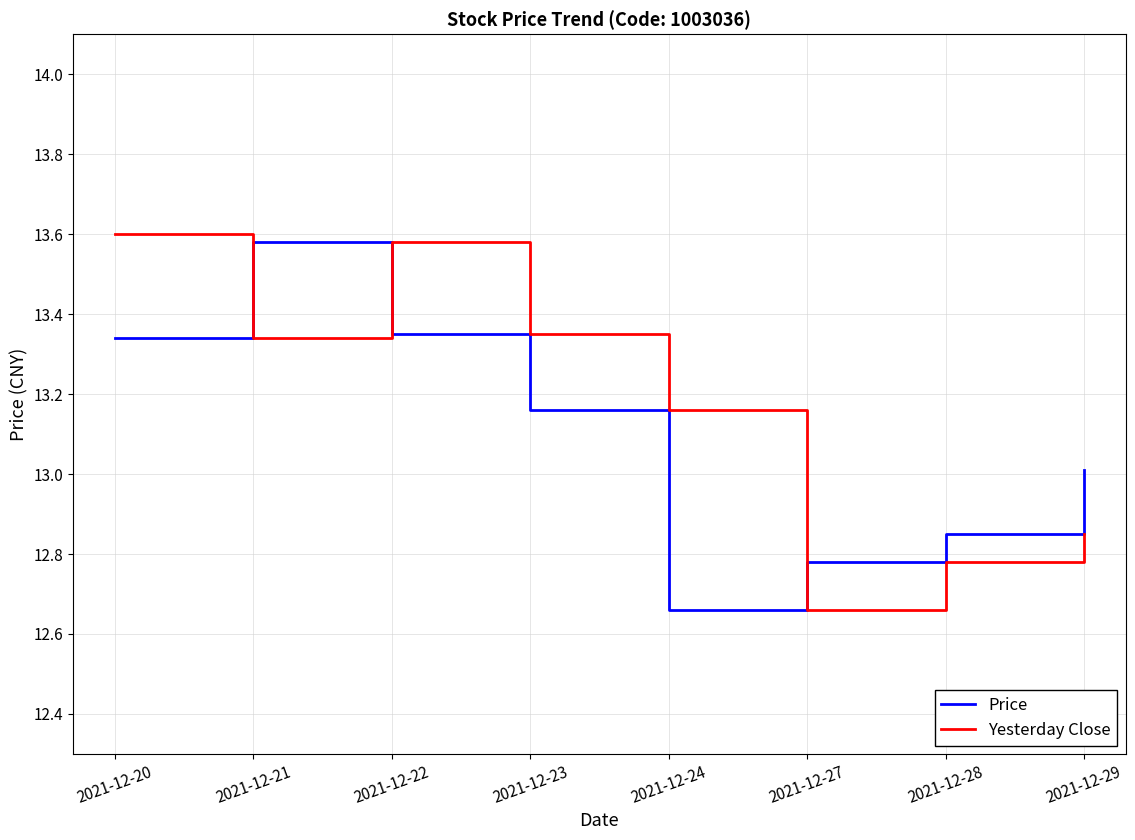

Between 2021-12-21 and 2021-12-24, which series saw the biggest shift?

Price